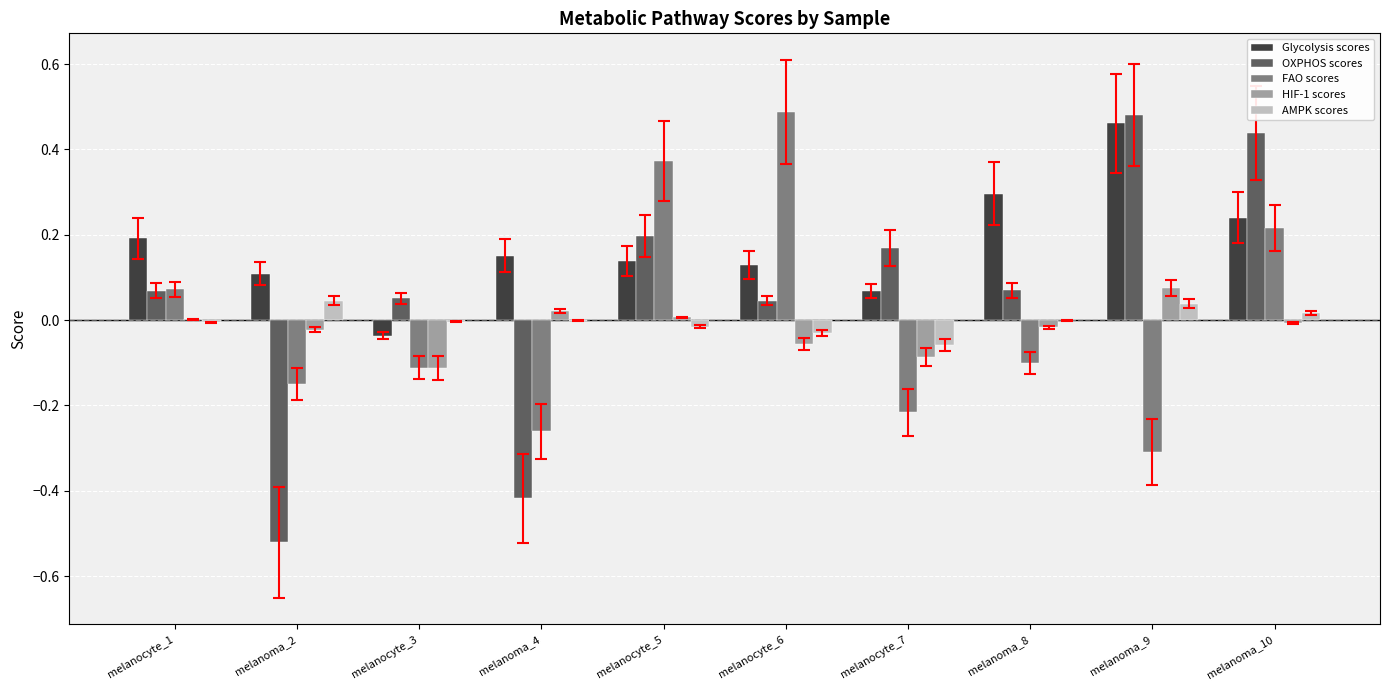

At which category is the sum across all series the highest?

melanoma_10